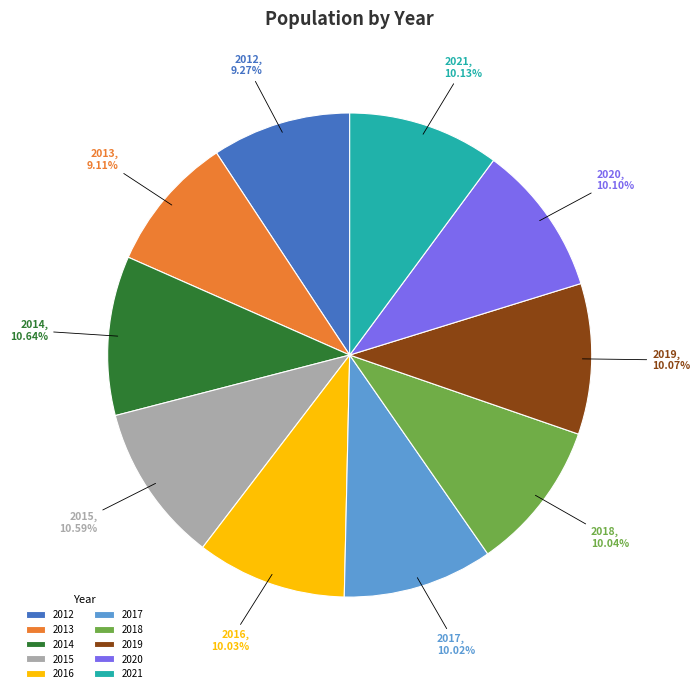

To the nearest percent, what portion does 2020 represent?

10%